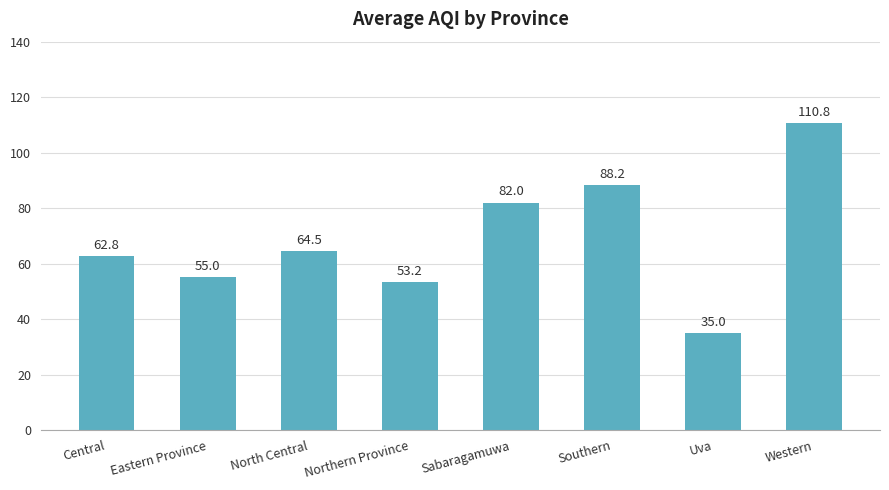

What is the label of the 4th bar from the right?

Sabaragamuwa